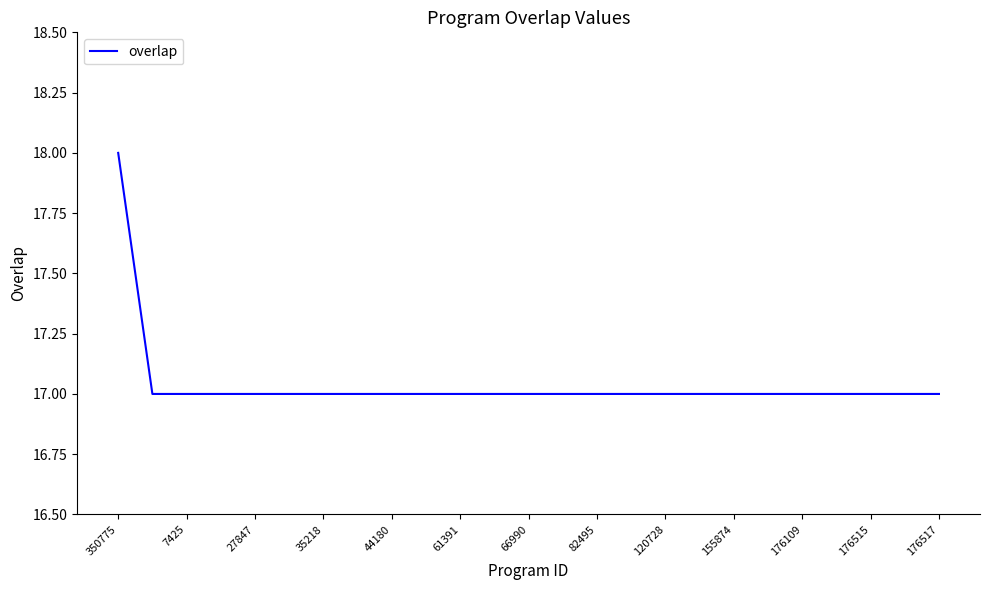

What is the greatest value displayed?

18